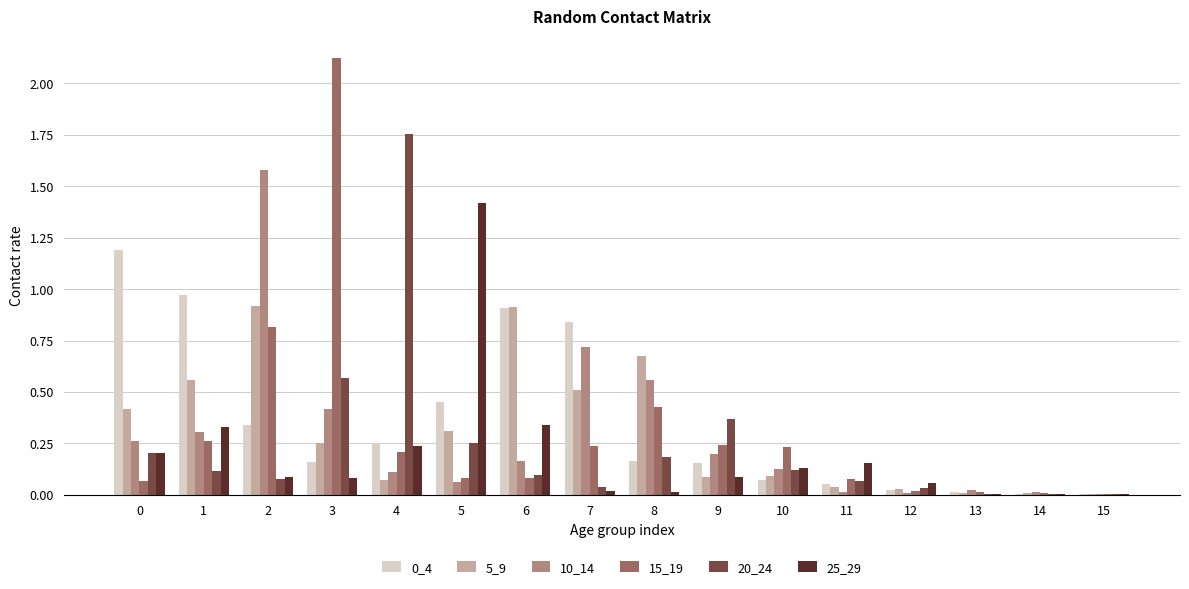

Is the value of 20_24 at 14 greater than the value of 5_9 at 9?

No